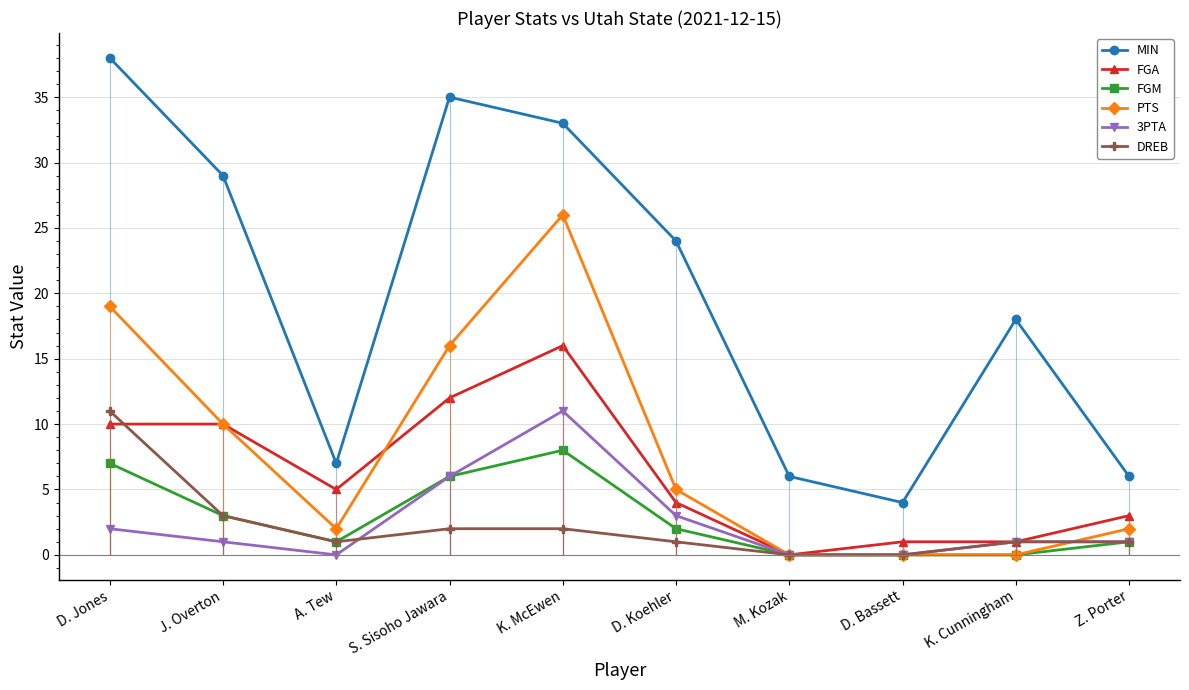

Does the chart display data point markers on the line(s)?

Yes